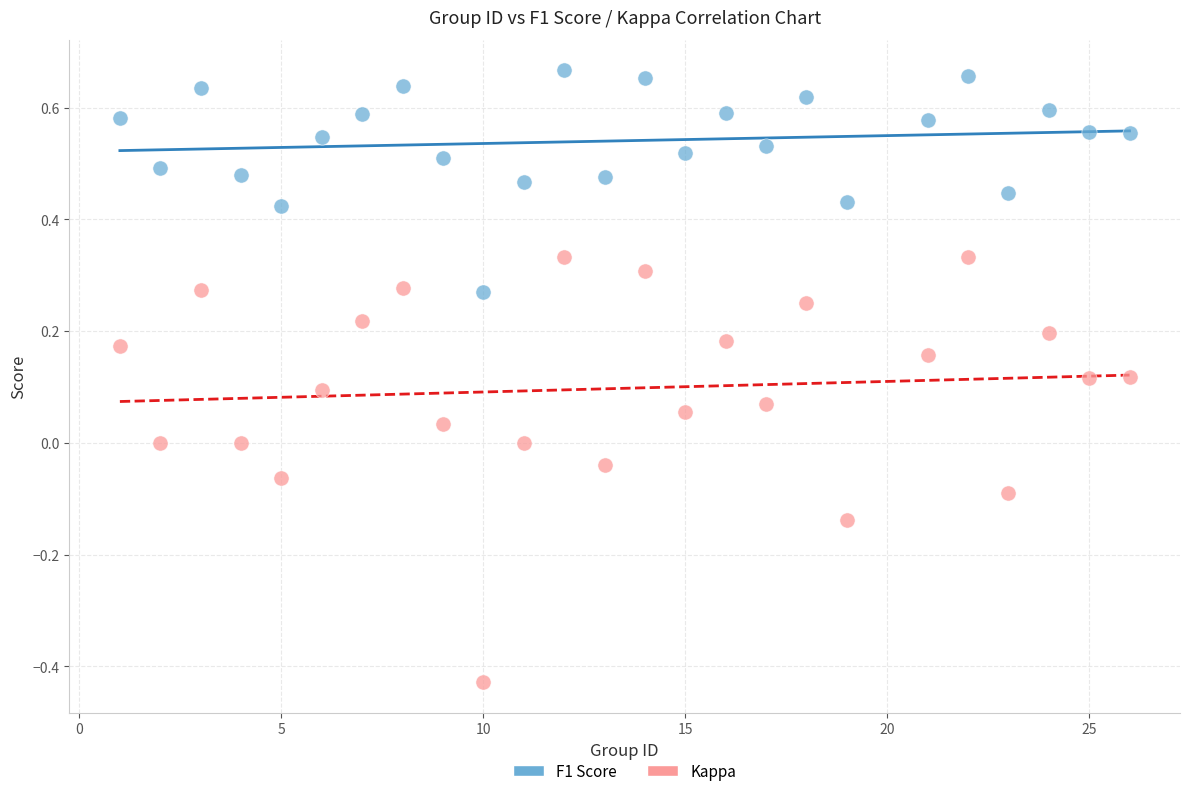

What are all the series names shown in the legend?

F1 Score, Kappa